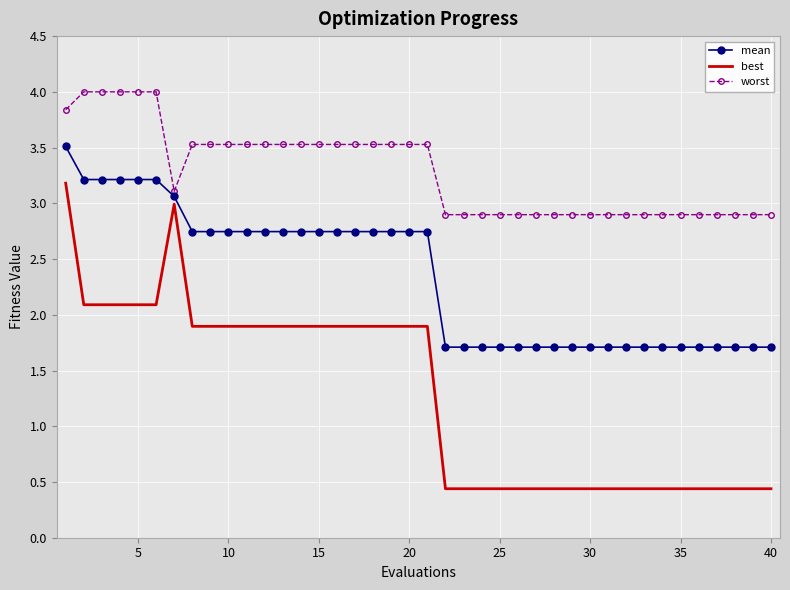

At how many categories does at least one series exceed 2?

40